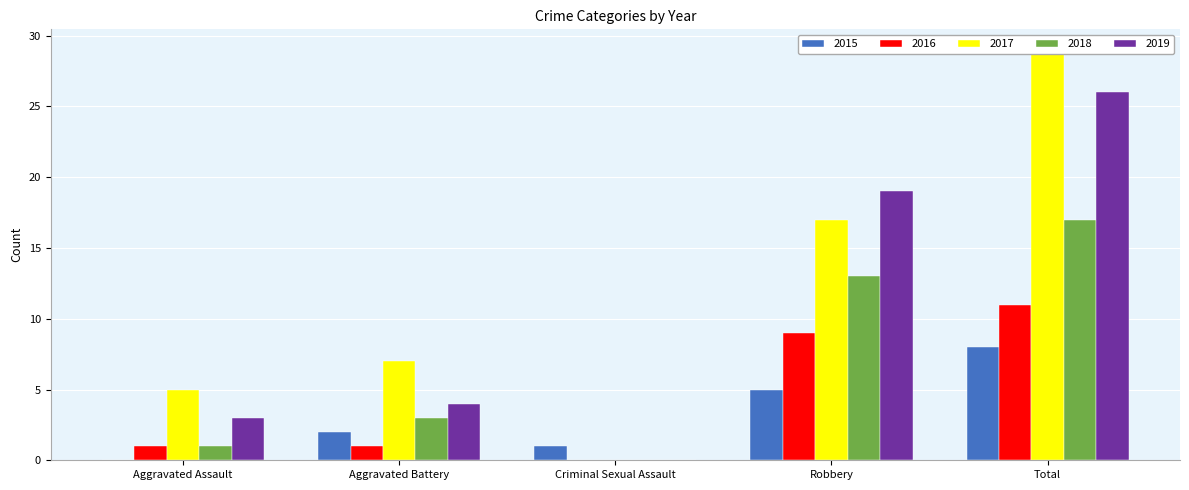

At which label is 2019 closest to 13?

Robbery